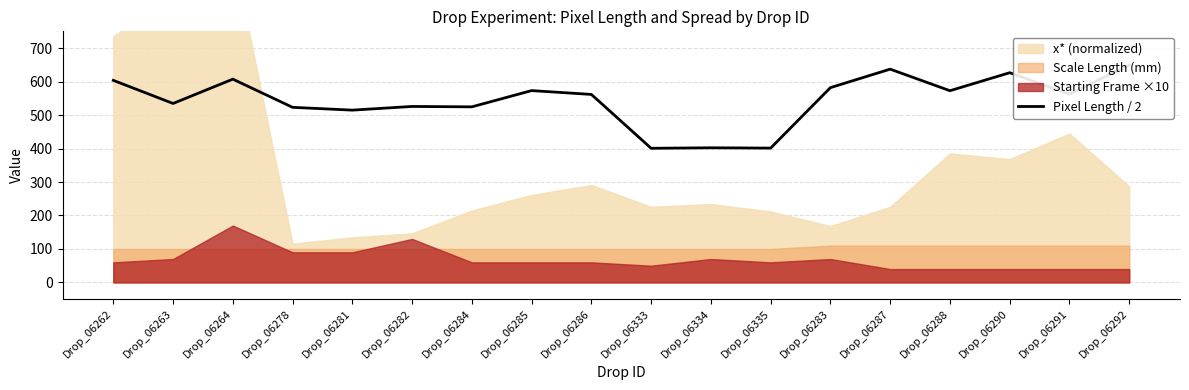

Where is the first local maximum?

Drop_06264